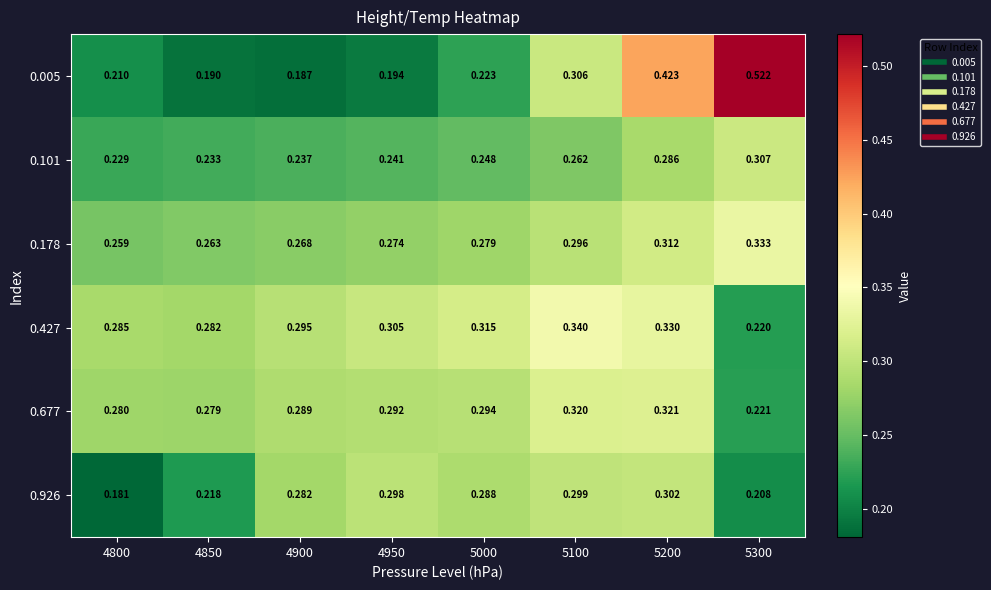

Reading right to left, transcribe all the data shown in this chart.

0.005: 5300=0.5	5200=0.4	5100=0.3	5000=0.2	4950=0.2	4900=0.2	4850=0.2	4800=0.2
0.101: 5300=0.3	5200=0.3	5100=0.3	5000=0.2	4950=0.2	4900=0.2	4850=0.2	4800=0.2
0.178: 5300=0.3	5200=0.3	5100=0.3	5000=0.3	4950=0.3	4900=0.3	4850=0.3	4800=0.3
0.427: 5300=0.2	5200=0.3	5100=0.3	5000=0.3	4950=0.3	4900=0.3	4850=0.3	4800=0.3
0.677: 5300=0.2	5200=0.3	5100=0.3	5000=0.3	4950=0.3	4900=0.3	4850=0.3	4800=0.3
0.926: 5300=0.2	5200=0.3	5100=0.3	5000=0.3	4950=0.3	4900=0.3	4850=0.2	4800=0.2